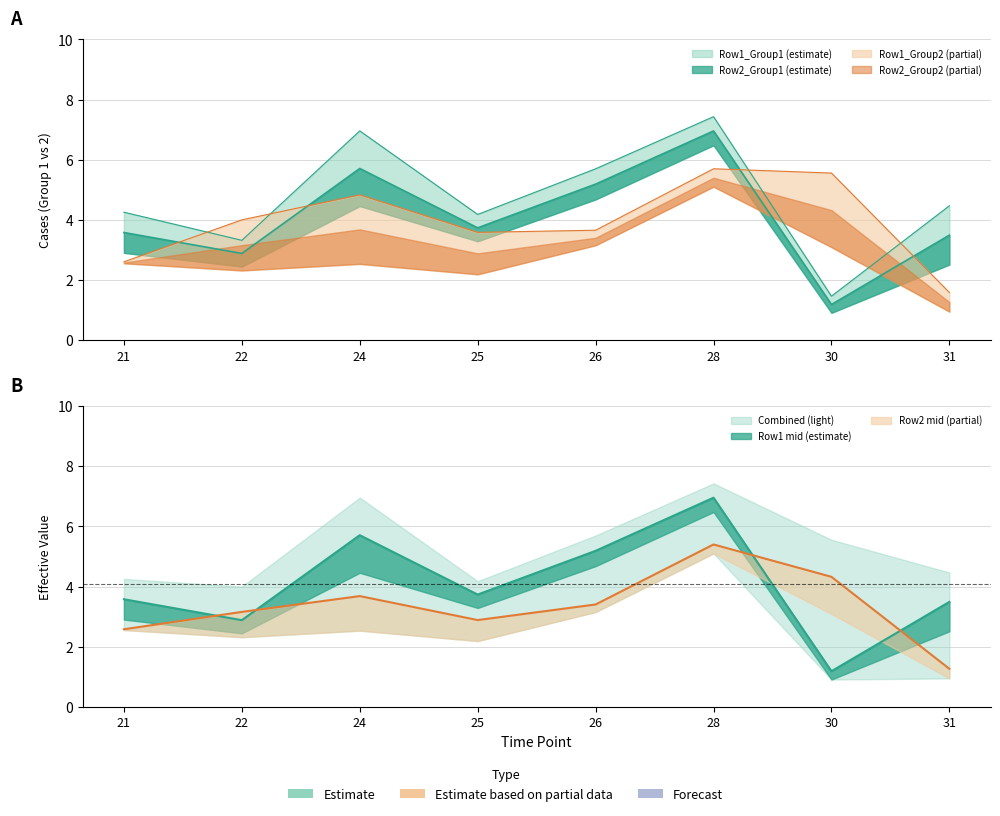

How many lines are shown in the chart?

4